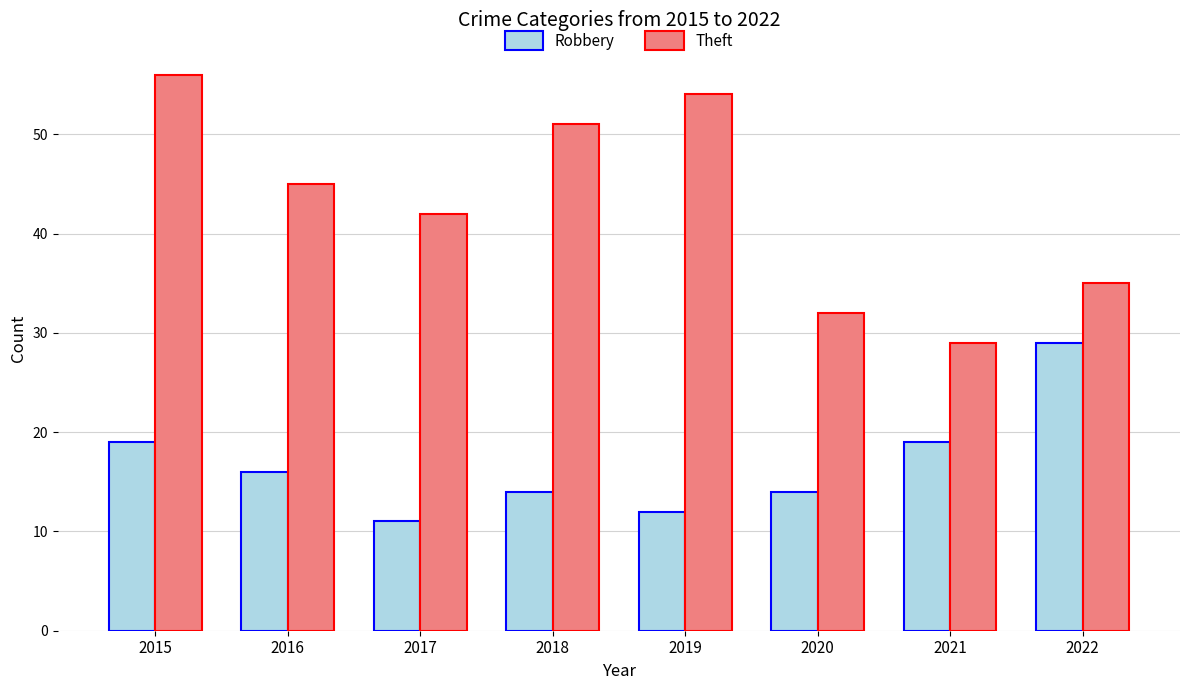

Reading left to right, list all the values displayed in this chart.

Robbery: 2015=19	2016=16	2017=11	2018=14	2019=12	2020=14	2021=19	2022=29
Theft: 2015=56	2016=45	2017=42	2018=51	2019=54	2020=32	2021=29	2022=35